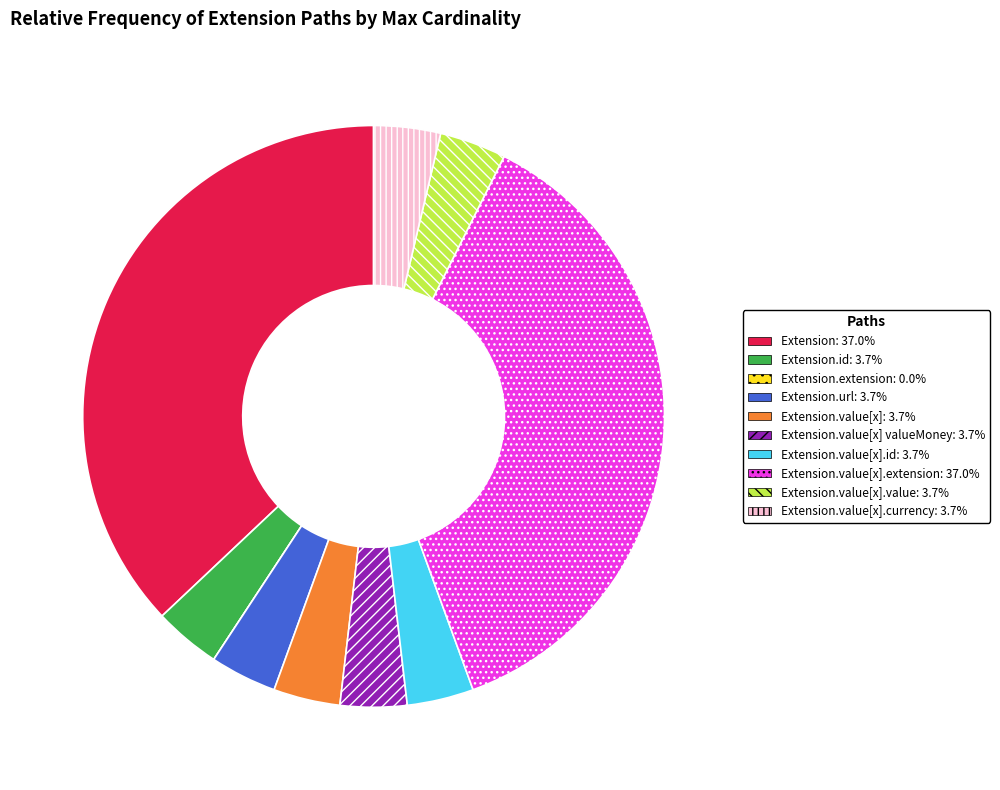

Is there any slice that represents more than half of the pie?

No